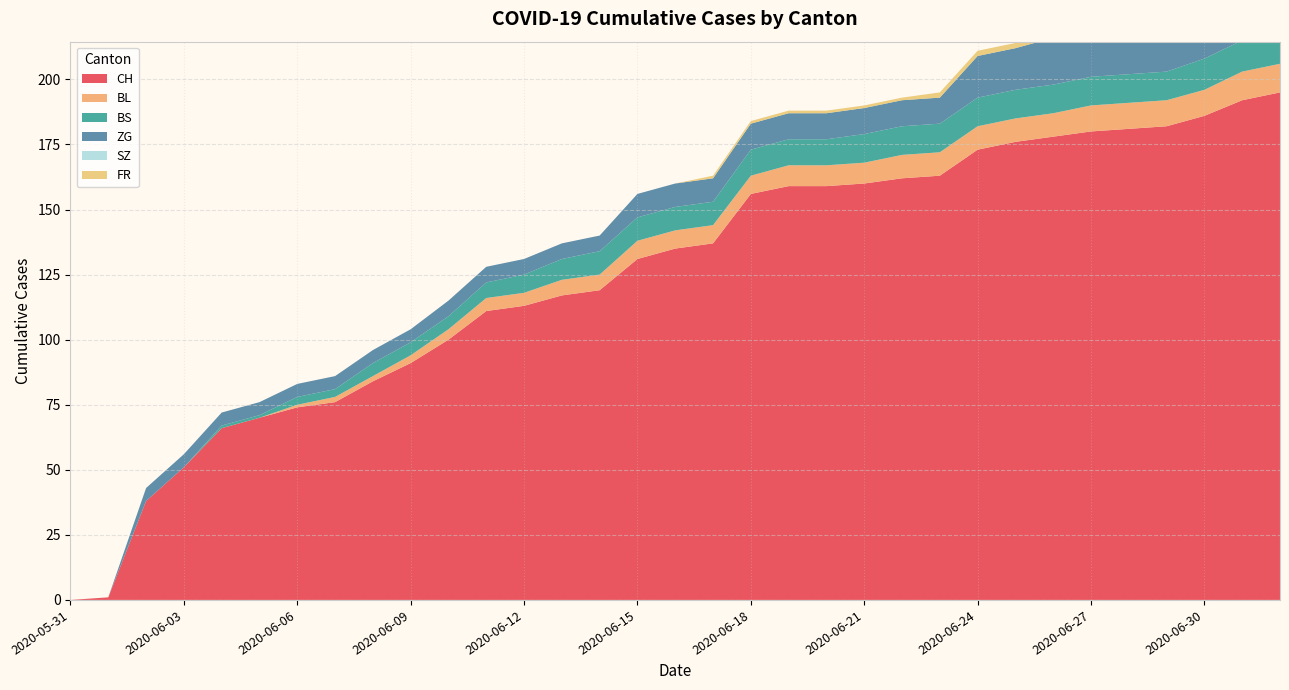

Reading left to right, transcribe all the data shown in this chart.

CH: 2020-05-31=0	2020-06-01=1	2020-06-02=38	2020-06-03=51	2020-06-04=66	2020-06-05=70	2020-06-06=74	2020-06-07=76	2020-06-08=84	2020-06-09=91	2020-06-10=100	2020-06-11=111	2020-06-12=113	2020-06-13=117	2020-06-14=119	2020-06-15=131	2020-06-16=135	2020-06-17=137	2020-06-18=156	2020-06-19=159	2020-06-20=159	2020-06-21=160	2020-06-22=162	2020-06-23=163	2020-06-24=173	2020-06-25=176	2020-06-26=178	2020-06-27=180	2020-06-28=181	2020-06-29=182	2020-06-30=186	2020-07-01=192	2020-07-02=195
BL: 2020-05-31=0	2020-06-01=0	2020-06-02=0	2020-06-03=0	2020-06-04=0	2020-06-05=0	2020-06-06=1	2020-06-07=2	2020-06-08=2	2020-06-09=3	2020-06-10=4	2020-06-11=5	2020-06-12=5	2020-06-13=6	2020-06-14=6	2020-06-15=7	2020-06-16=7	2020-06-17=7	2020-06-18=7	2020-06-19=8	2020-06-20=8	2020-06-21=8	2020-06-22=9	2020-06-23=9	2020-06-24=9	2020-06-25=9	2020-06-26=9	2020-06-27=10	2020-06-28=10	2020-06-29=10	2020-06-30=10	2020-07-01=11	2020-07-02=11
BS: 2020-05-31=0	2020-06-01=0	2020-06-02=0	2020-06-03=0	2020-06-04=1	2020-06-05=1	2020-06-06=3	2020-06-07=3	2020-06-08=5	2020-06-09=5	2020-06-10=5	2020-06-11=6	2020-06-12=7	2020-06-13=8	2020-06-14=9	2020-06-15=9	2020-06-16=9	2020-06-17=9	2020-06-18=10	2020-06-19=10	2020-06-20=10	2020-06-21=11	2020-06-22=11	2020-06-23=11	2020-06-24=11	2020-06-25=11	2020-06-26=11	2020-06-27=11	2020-06-28=11	2020-06-29=11	2020-06-30=12	2020-07-01=12	2020-07-02=12
ZG: 2020-05-31=0	2020-06-01=0	2020-06-02=5	2020-06-03=5	2020-06-04=5	2020-06-05=5	2020-06-06=5	2020-06-07=5	2020-06-08=5	2020-06-09=5	2020-06-10=6	2020-06-11=6	2020-06-12=6	2020-06-13=6	2020-06-14=6	2020-06-15=9	2020-06-16=9	2020-06-17=9	2020-06-18=10	2020-06-19=10	2020-06-20=10	2020-06-21=10	2020-06-22=10	2020-06-23=10	2020-06-24=16	2020-06-25=16	2020-06-26=18	2020-06-27=18	2020-06-28=18	2020-06-29=18	2020-06-30=19	2020-07-01=22	2020-07-02=22
SZ: 2020-05-31=0	2020-06-01=0	2020-06-02=0	2020-06-03=0	2020-06-04=0	2020-06-05=0	2020-06-06=0	2020-06-07=0	2020-06-08=0	2020-06-09=0	2020-06-10=0	2020-06-11=0	2020-06-12=0	2020-06-13=0	2020-06-14=0	2020-06-15=0	2020-06-16=0	2020-06-17=0	2020-06-18=0	2020-06-19=0	2020-06-20=0	2020-06-21=0	2020-06-22=0	2020-06-23=0	2020-06-24=0	2020-06-25=0	2020-06-26=0	2020-06-27=0	2020-06-28=0	2020-06-29=0	2020-06-30=4	2020-07-01=6	2020-07-02=9
FR: 2020-05-31=0	2020-06-01=0	2020-06-02=0	2020-06-03=0	2020-06-04=0	2020-06-05=0	2020-06-06=0	2020-06-07=0	2020-06-08=0	2020-06-09=0	2020-06-10=0	2020-06-11=0	2020-06-12=0	2020-06-13=0	2020-06-14=0	2020-06-15=0	2020-06-16=0	2020-06-17=1	2020-06-18=1	2020-06-19=1	2020-06-20=1	2020-06-21=1	2020-06-22=1	2020-06-23=2	2020-06-24=2	2020-06-25=2	2020-06-26=2	2020-06-27=2	2020-06-28=2	2020-06-29=2	2020-06-30=2	2020-07-01=2	2020-07-02=2